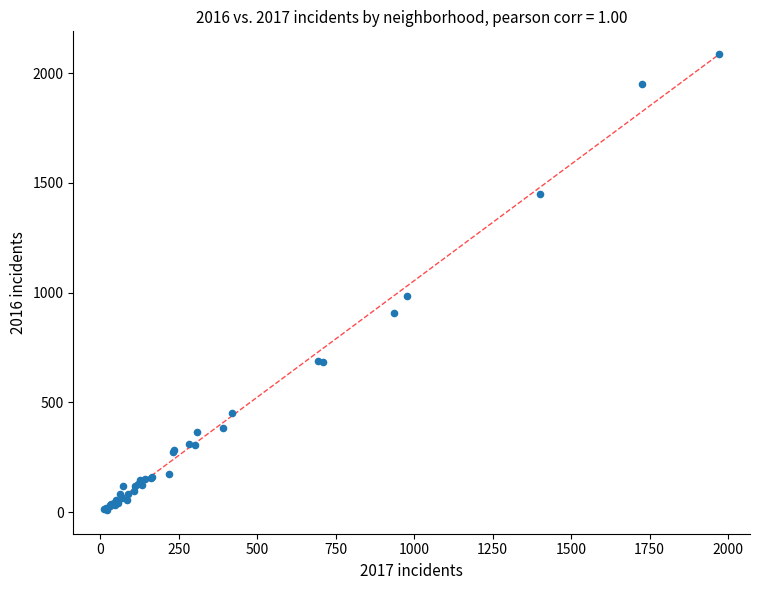

What Y value in the scatter plot is closest to 1048?

983